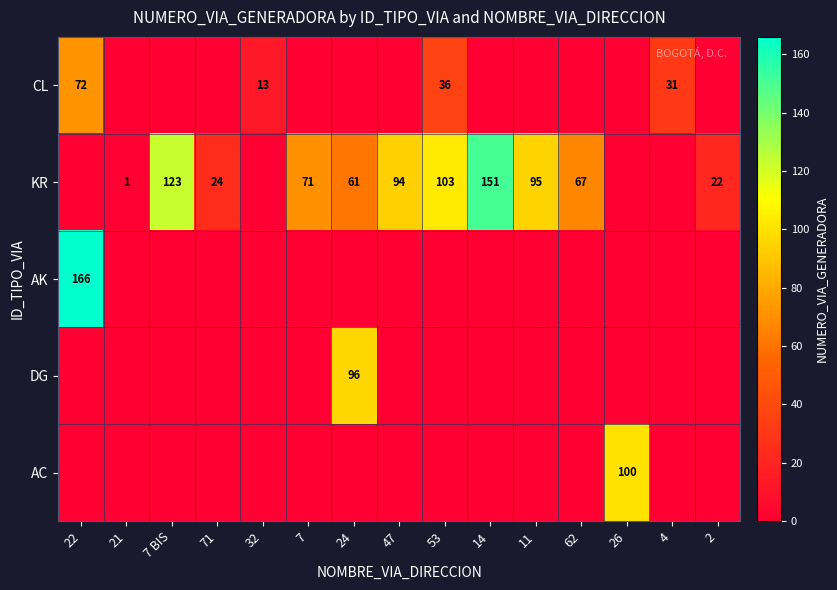

True or false: KR has a value of 24 at 71.

True